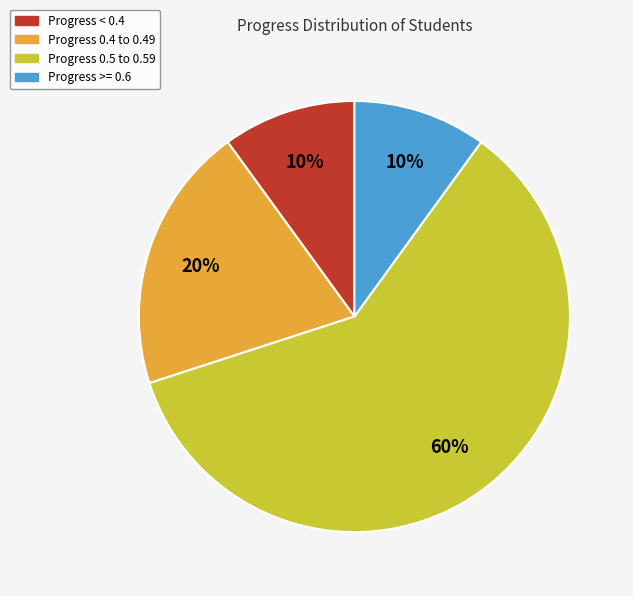

To the nearest percent, what is the average slice percentage?

25%